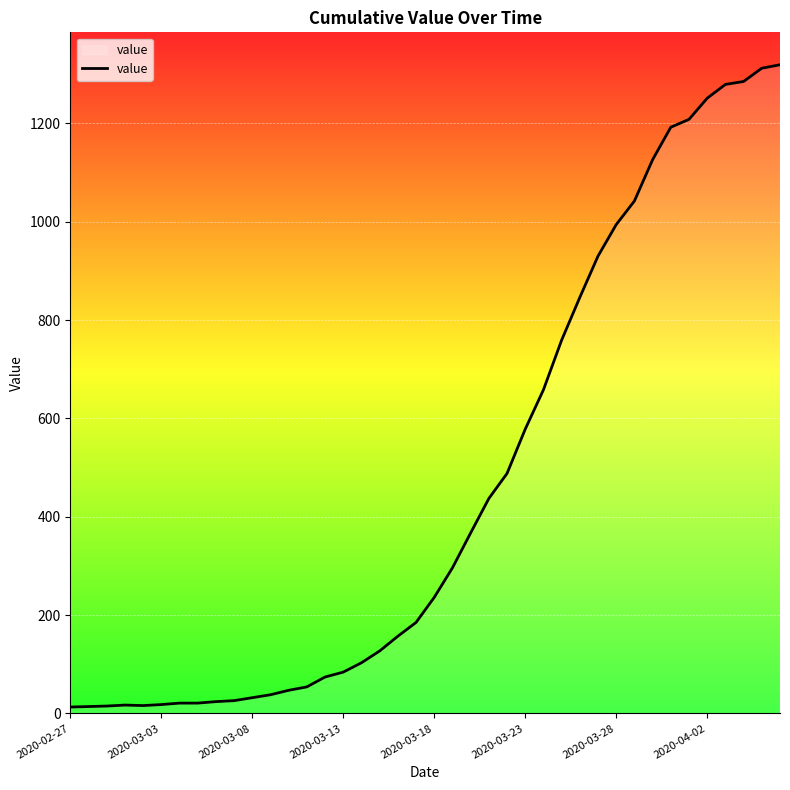

What is the greatest value displayed?

1319